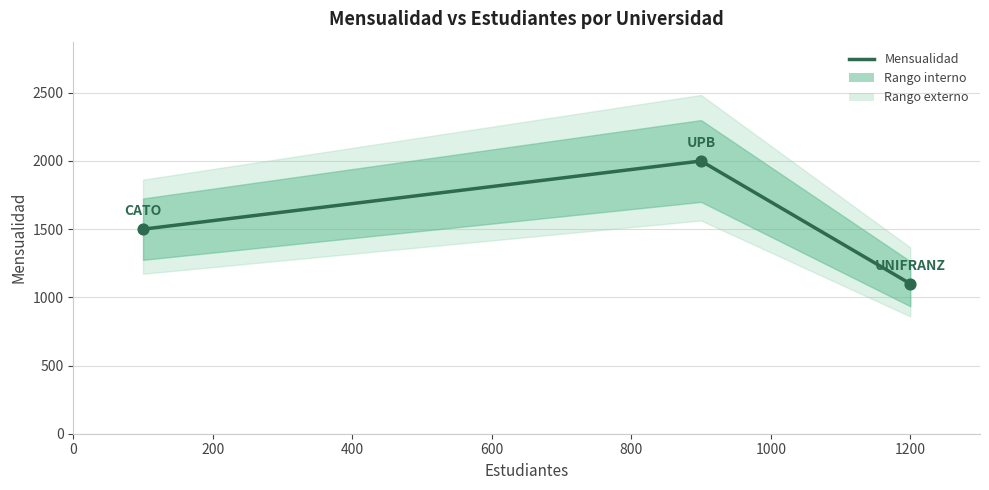

What is the change in value from 0 to 200?

+500